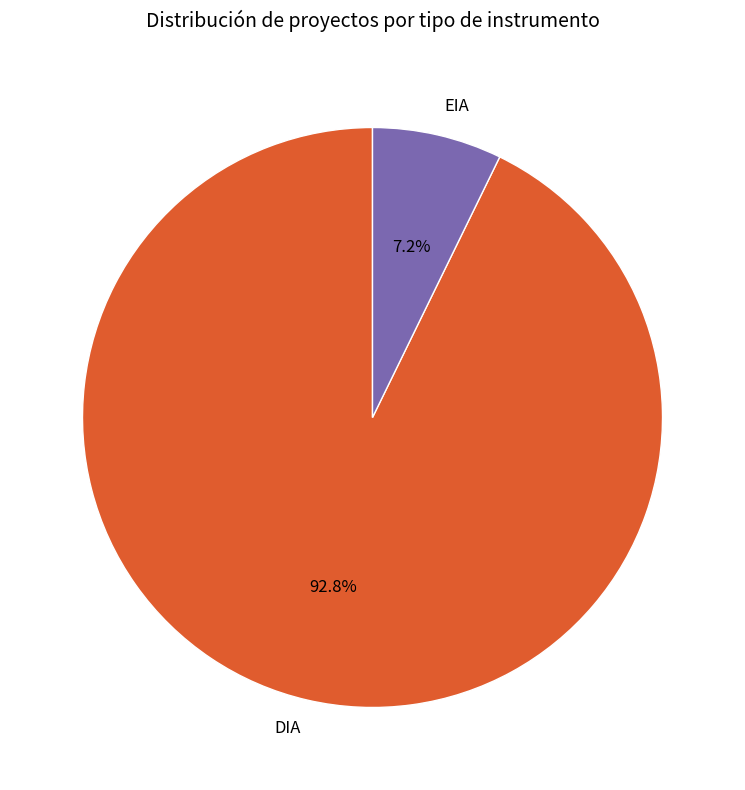

The DIA slice represents 93% of the pie. True or false?

True